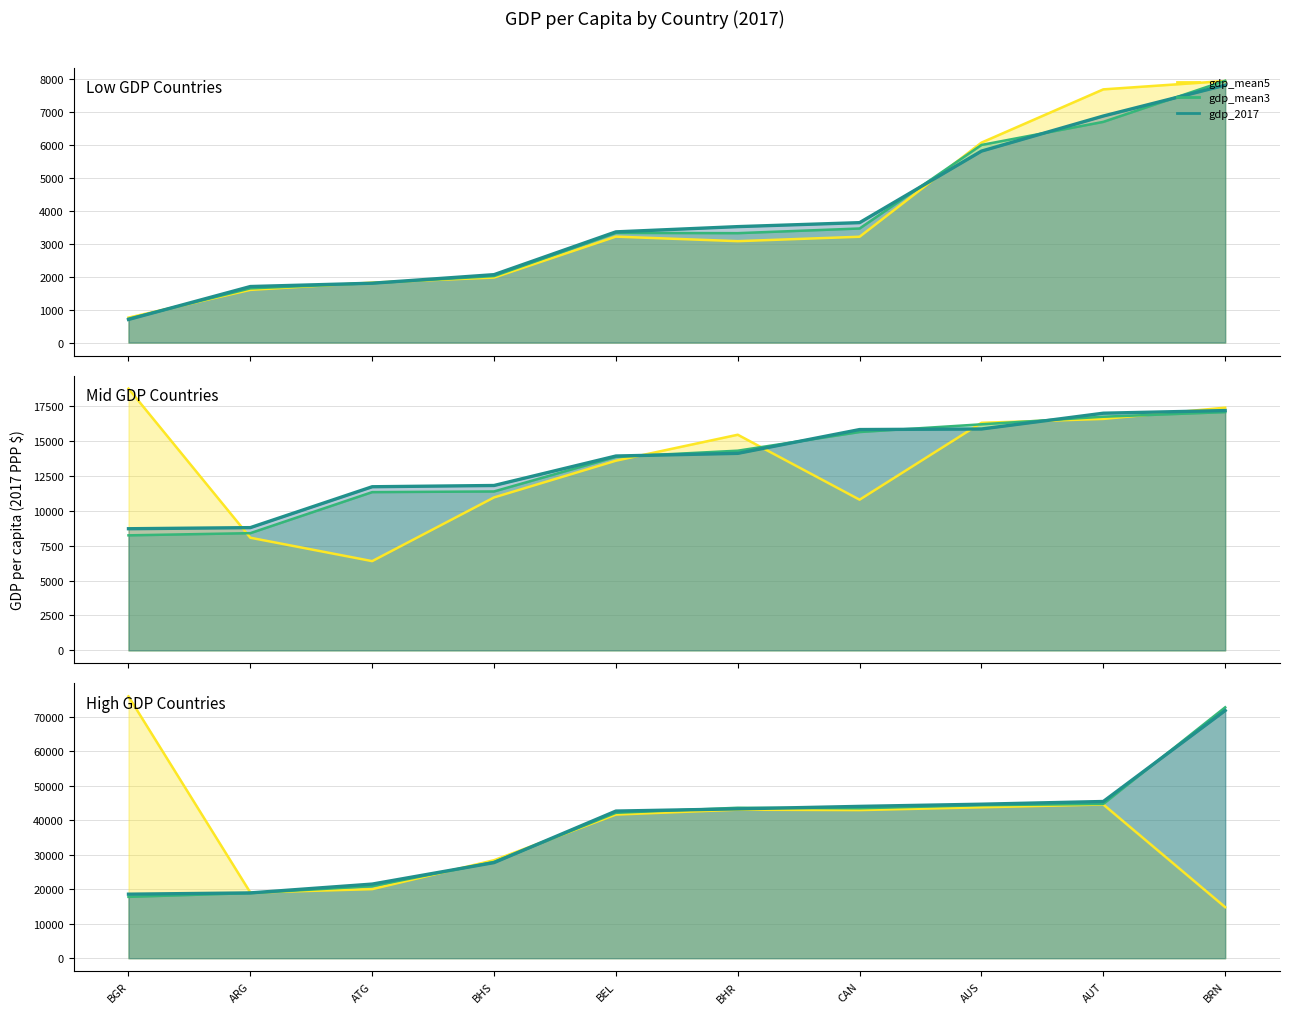

At which category is the sum across all series the highest?

BRN